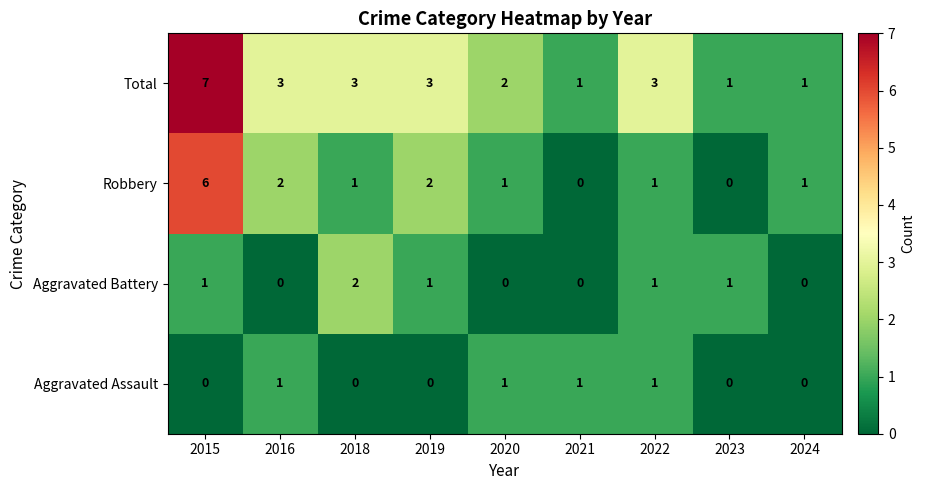

What is the spread (max minus min) of values at 2019?

3